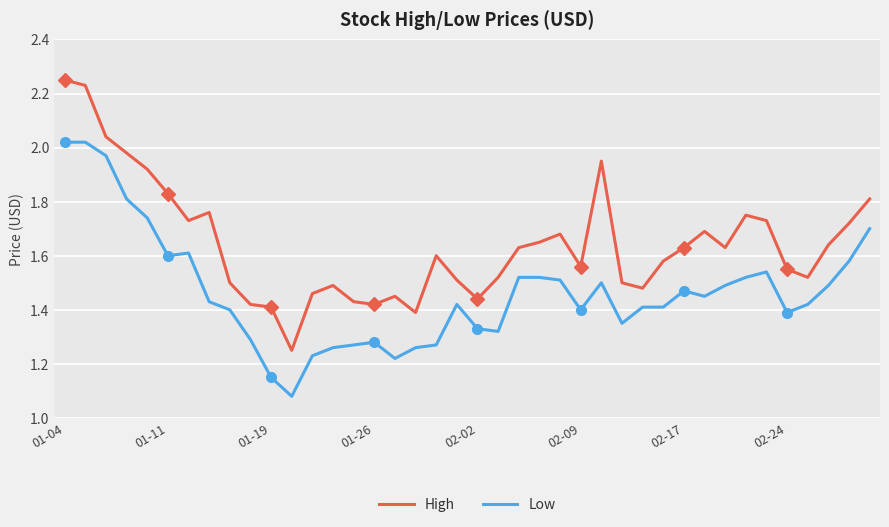

True or false: Low and High intersect in this chart.

False